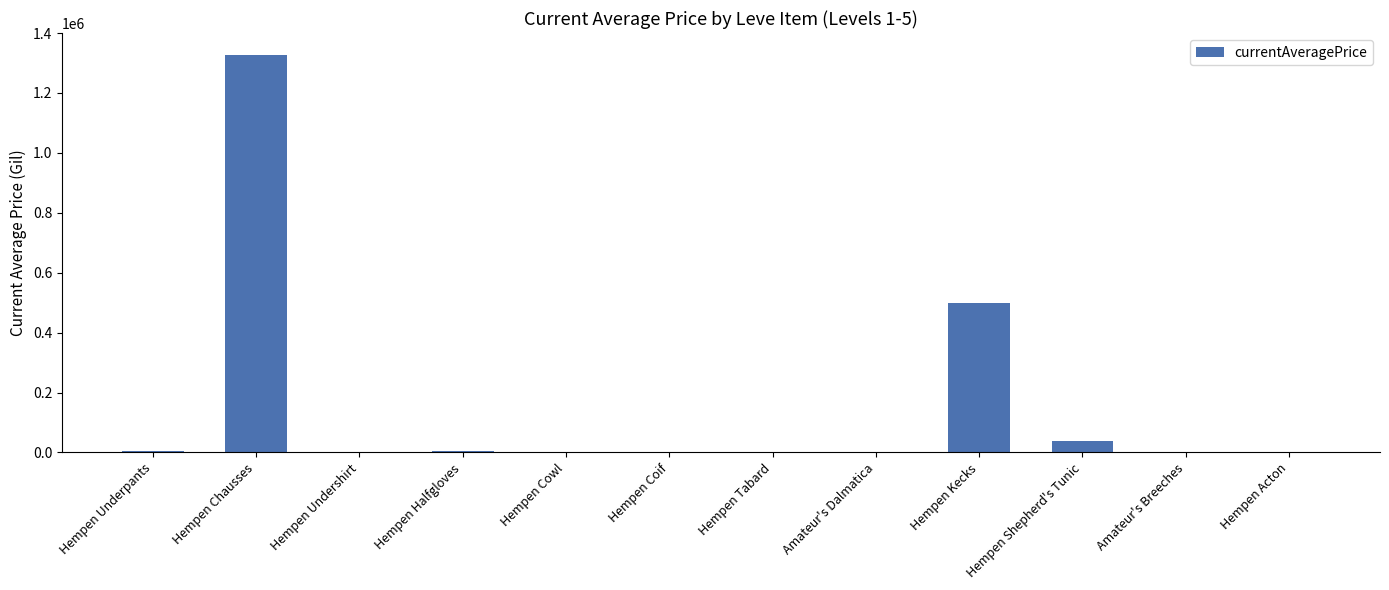

At which label is the value closest to 663499?

Hempen Kecks